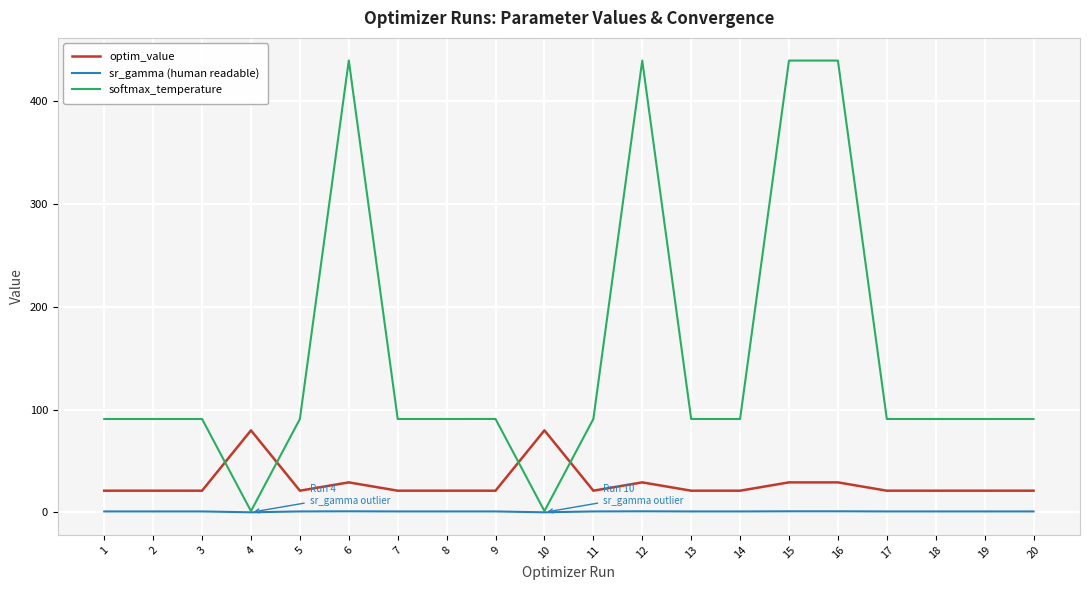

Rank the series at 2 from lowest to highest value.

sr_gamma (human readable), optim_value, softmax_temperature